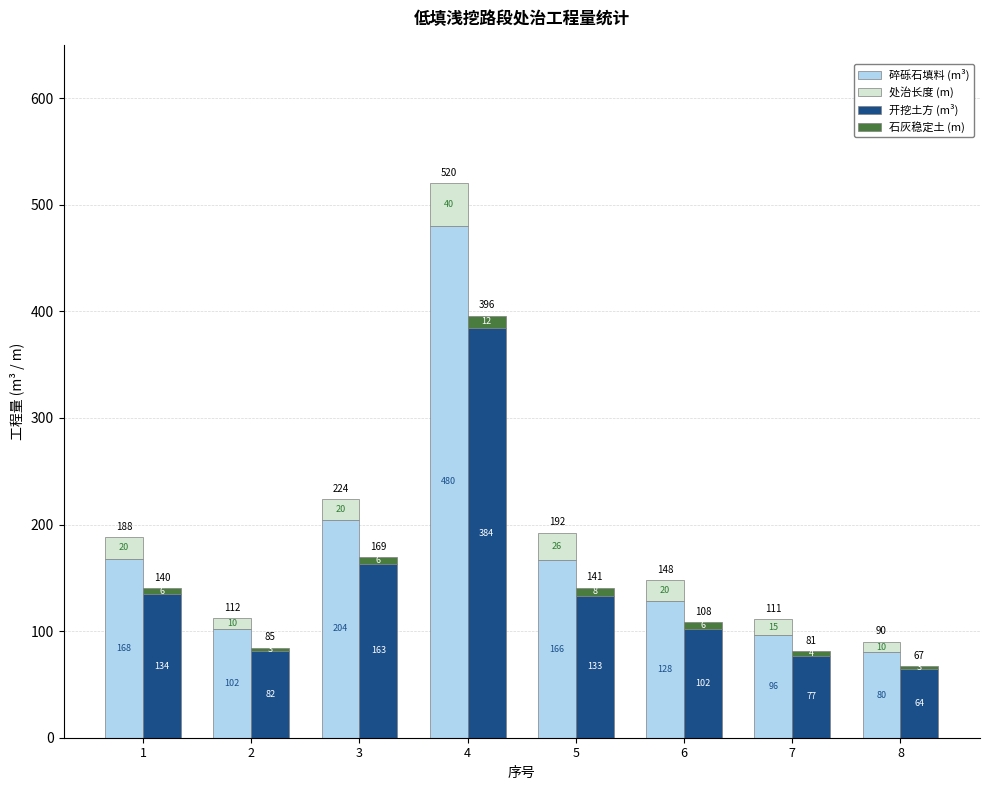

What is the total value across all series at 7?

192.3